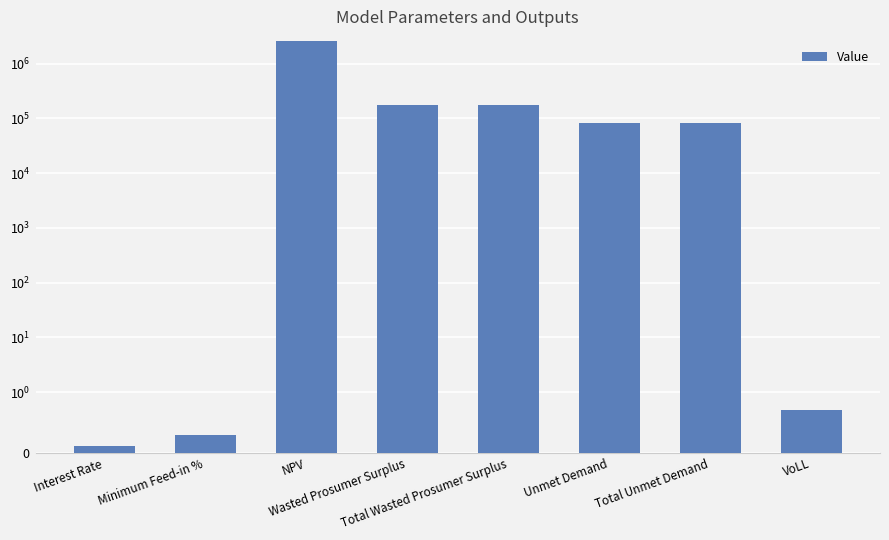

Reading left to right, transcribe all the data shown in this chart.

Interest Rate=0.1	Minimum Feed-in %=0.3	NPV=2605948.3	Wasted Prosumer Surplus=173398.7	Total Wasted Prosumer Surplus=173398.7	Unmet Demand=82466.9	Total Unmet Demand=82466.9	VoLL=0.7